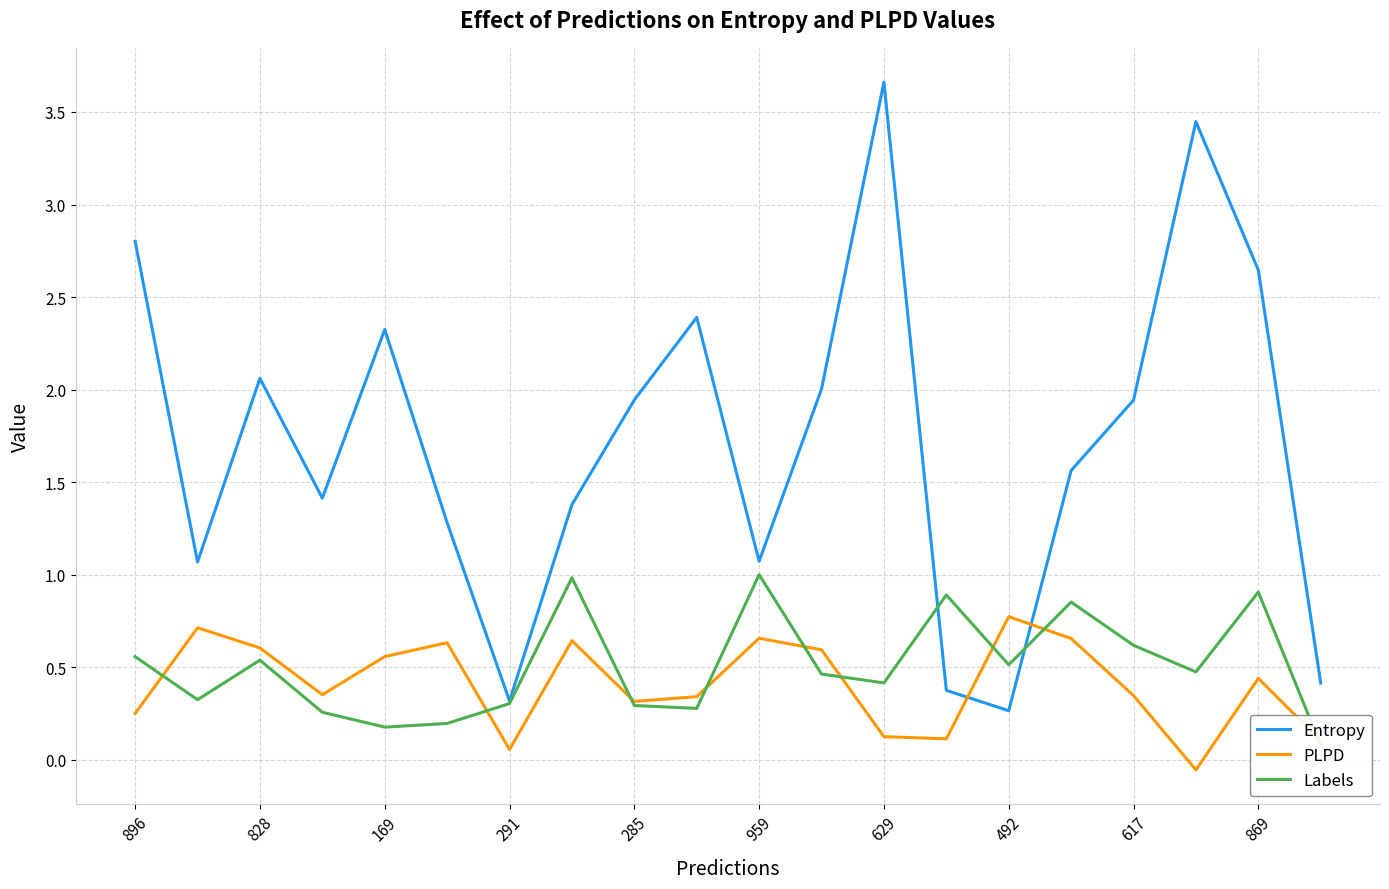

At which label does Entropy reach its peak?

629